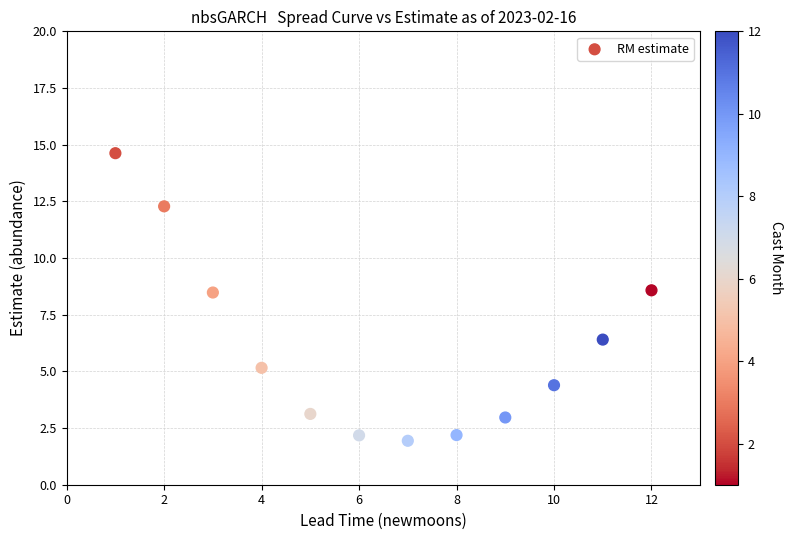

What is the range of X values (max minus min)?

11.0